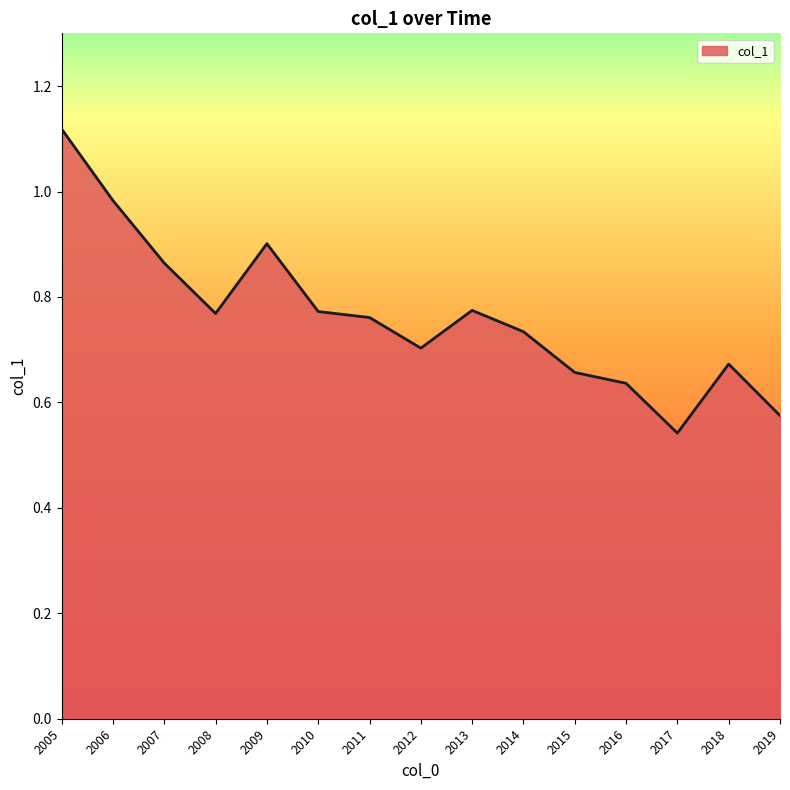

True or false: the data shows 0.7 at 2012.

True